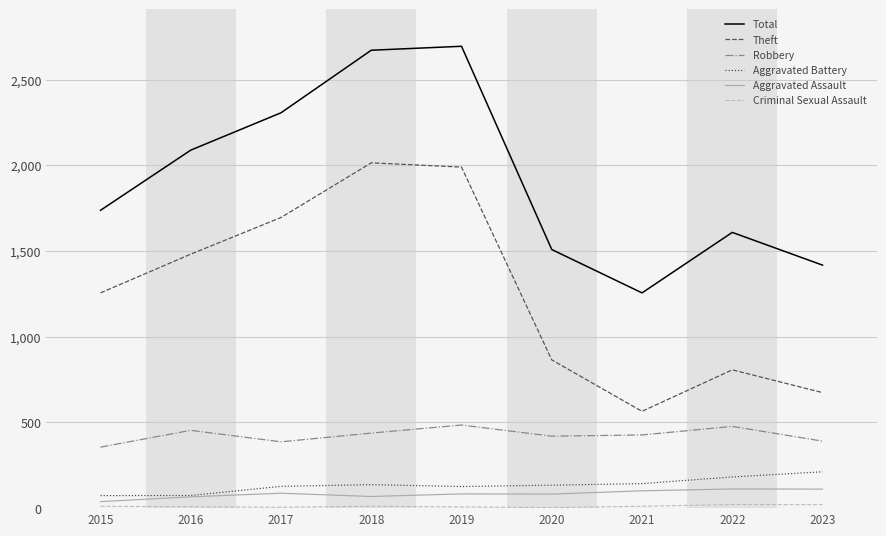

The value of Total at 2021 is 1256. True or false?

True